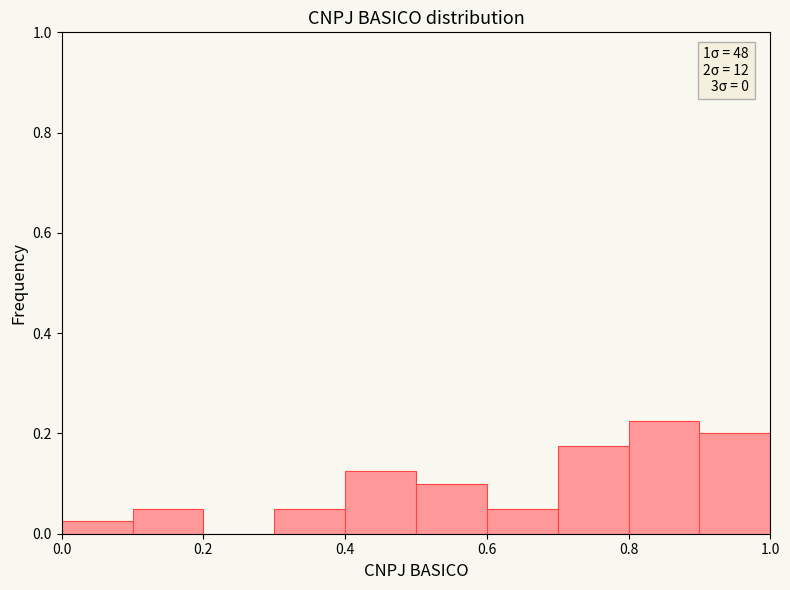

Over which range of the x-axis is the bar tallest?

0.8 to 0.9